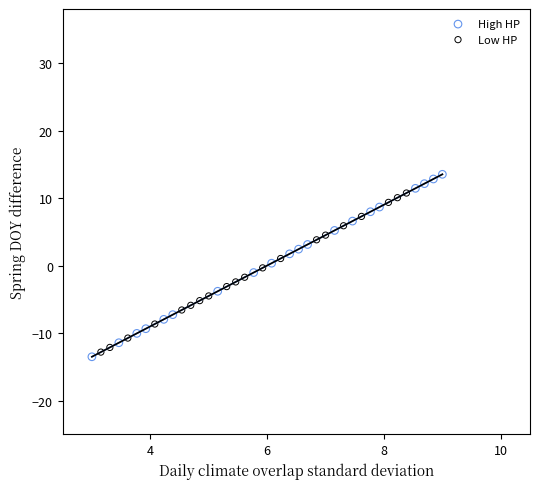

Which series has the widest spread of Y values?

High HP